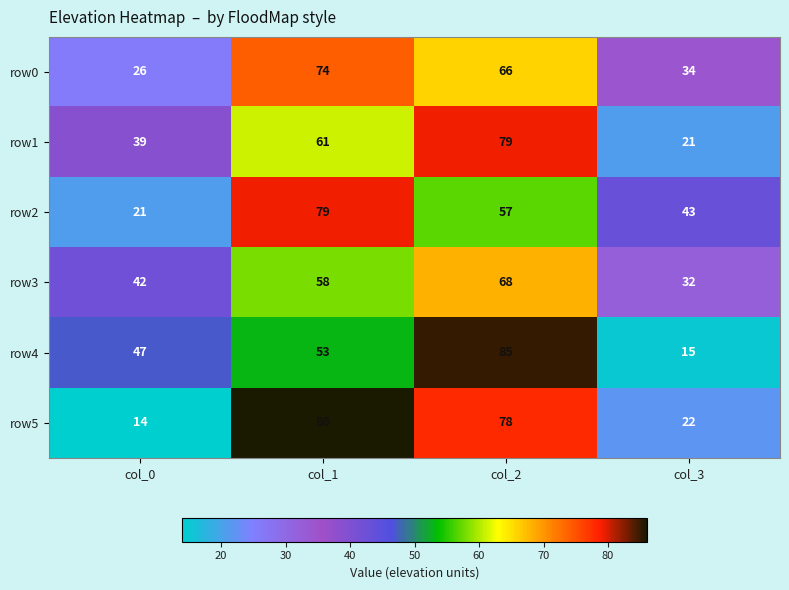

At which category is the sum across all series the highest?

col_2